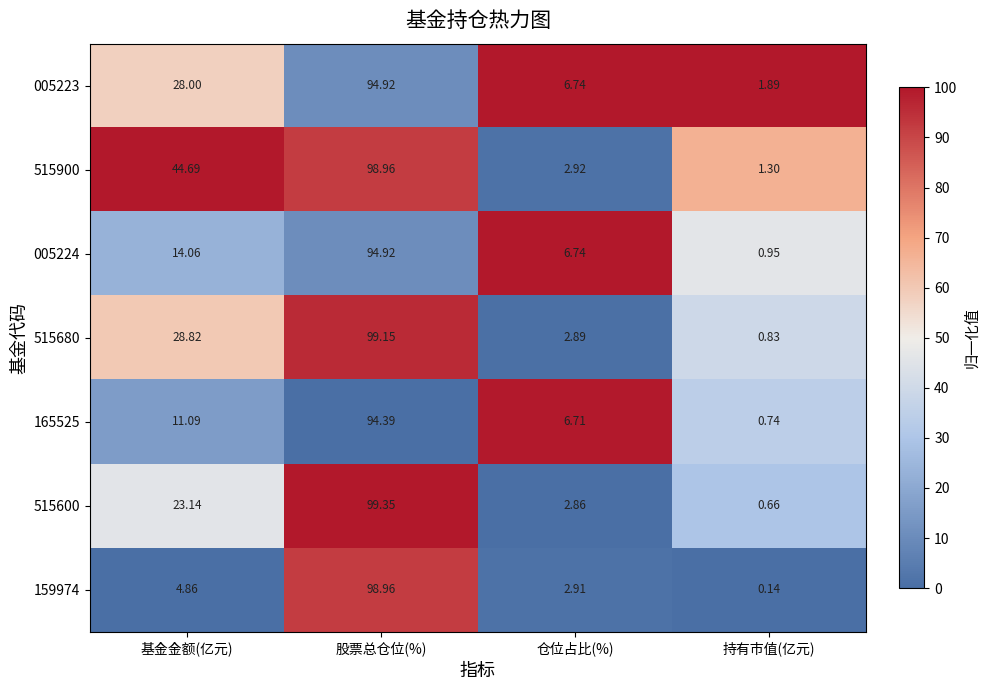

At which category is the sum across all series the highest?

股票总仓位(%)